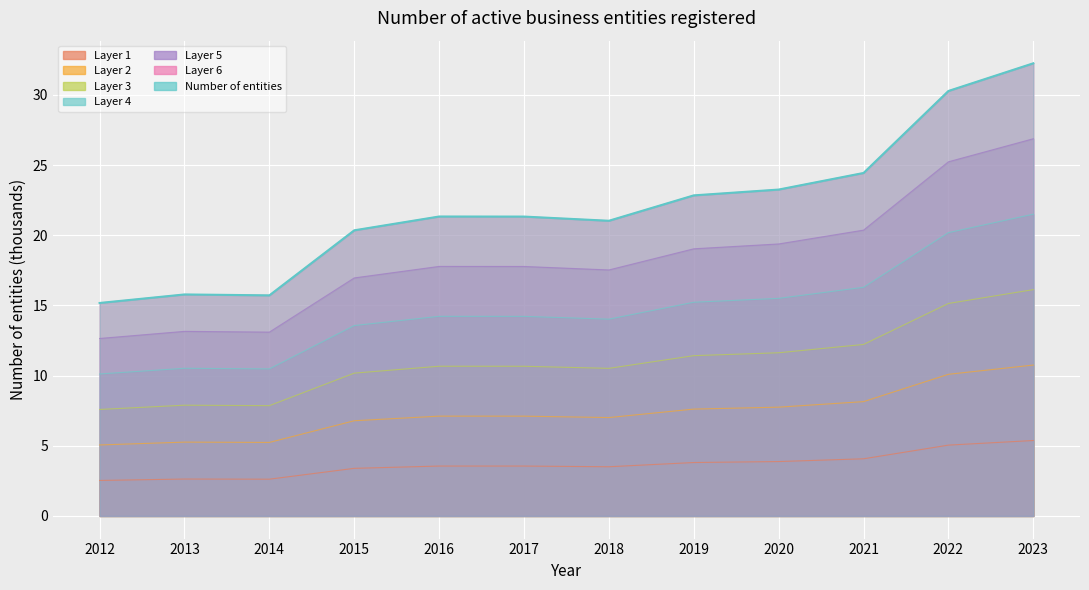

The chart shows a value of 5.4 at 2023. True or false?

True